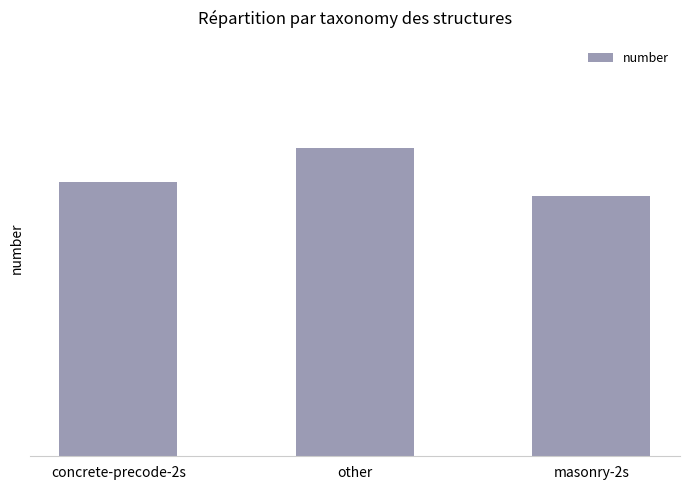

Are the bars horizontal?

No